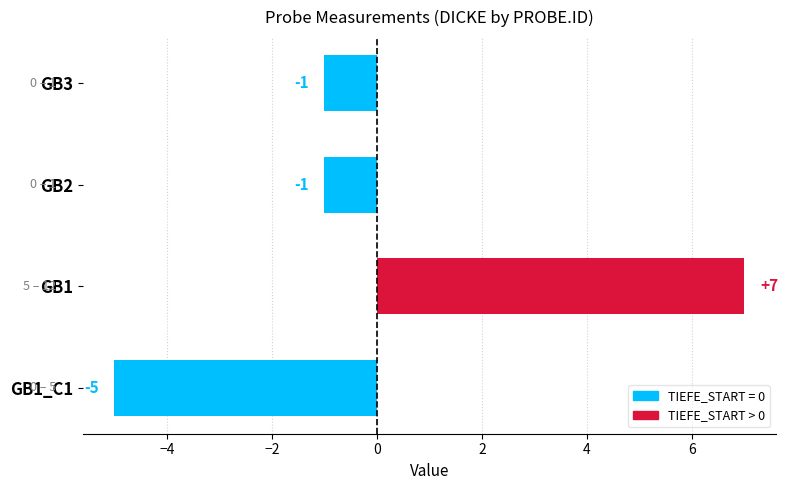

The value at GB1_C1 is -5. True or false?

True